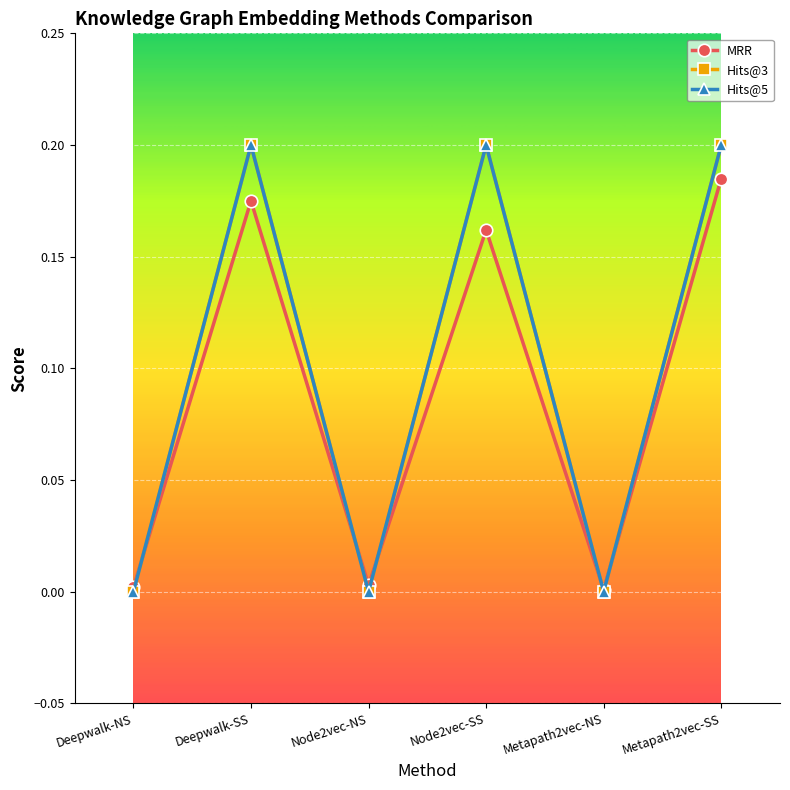

What is the difference between the Hits@5 values at Node2vec-SS and Metapath2vec-NS?

0.2